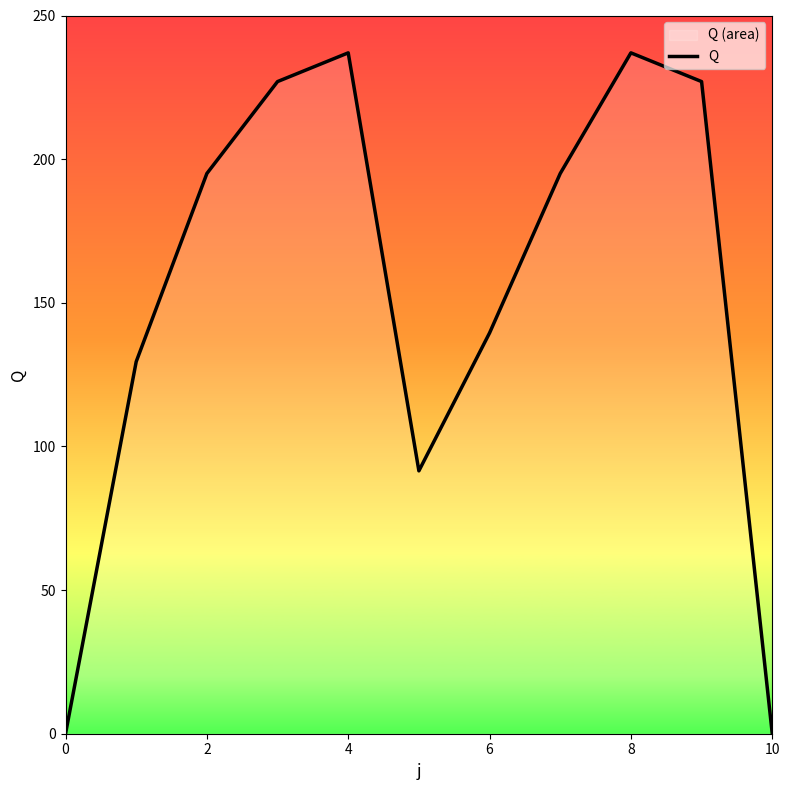

What is the value of the 3rd point from the left?

195.0